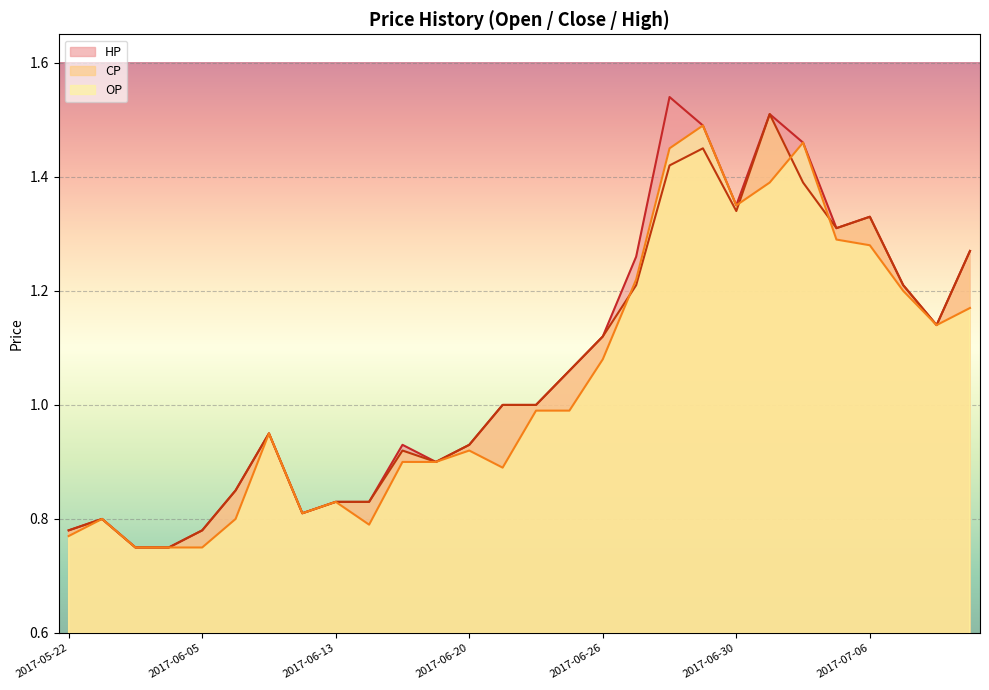

The OP series shows 0.9 at 2017-06-19. True or false?

True